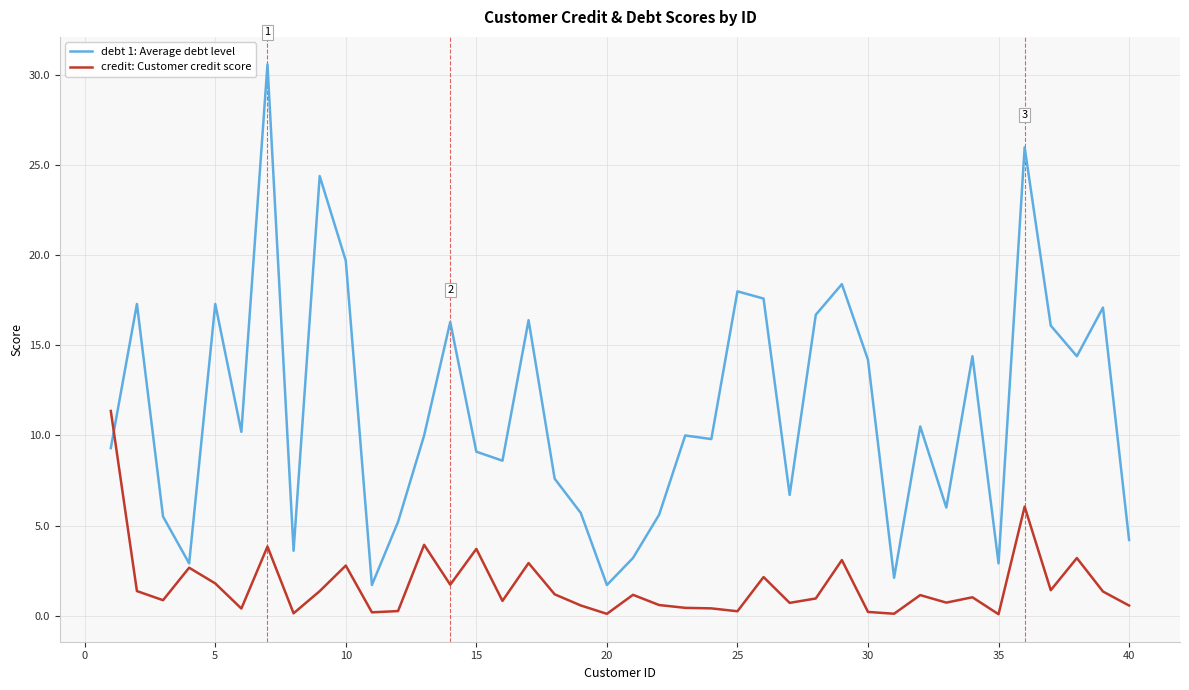

What is the lowest value of the debt 1: Average debt level series?

1.7